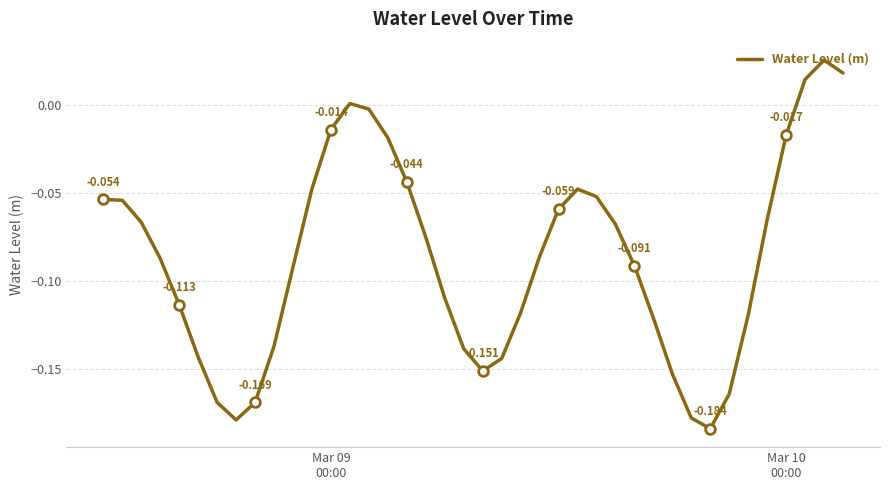

Count the number of data series in this chart.

1